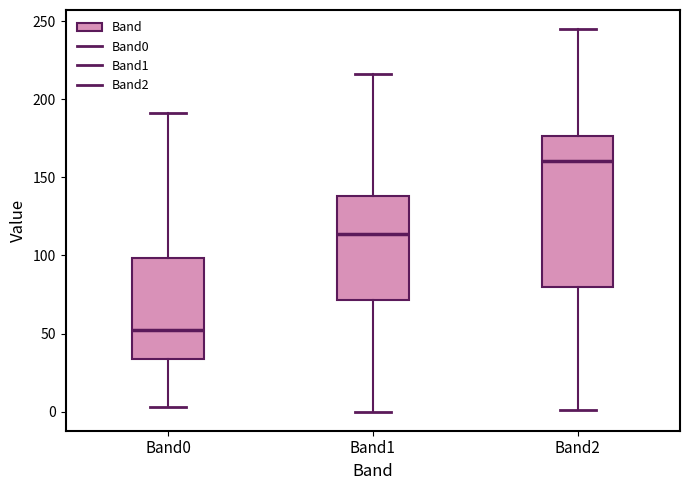

Which box has the highest median line?

Band2